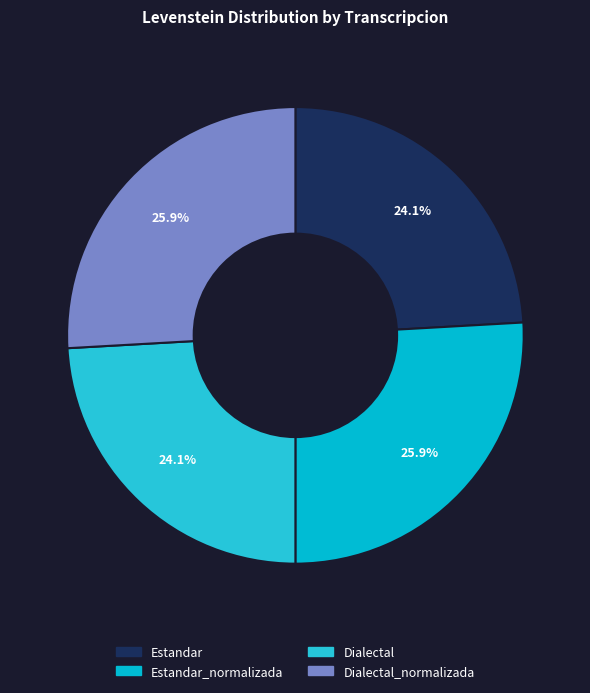

Combined, do Dialectal_normalizada and Dialectal account for over 50%?

No